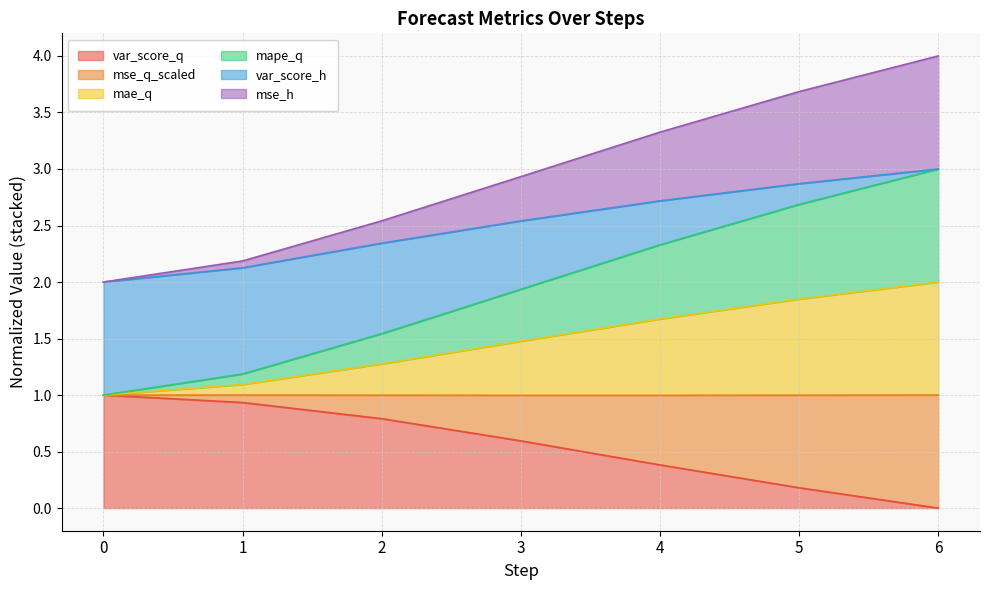

What is the total value across all series at 6?

4.0